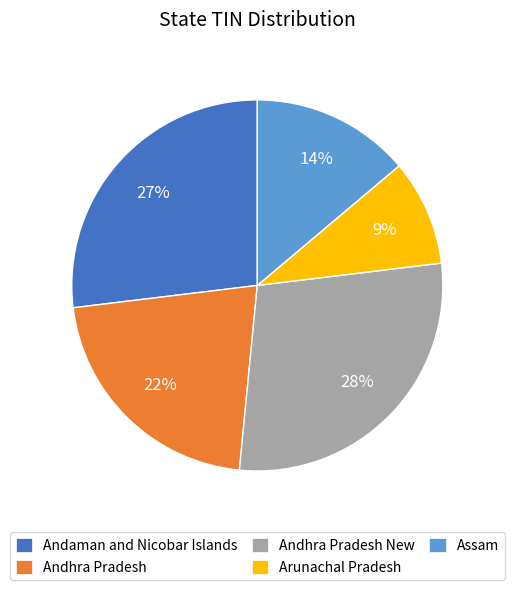

Which has a higher value, Andhra Pradesh New or Arunachal Pradesh?

Andhra Pradesh New